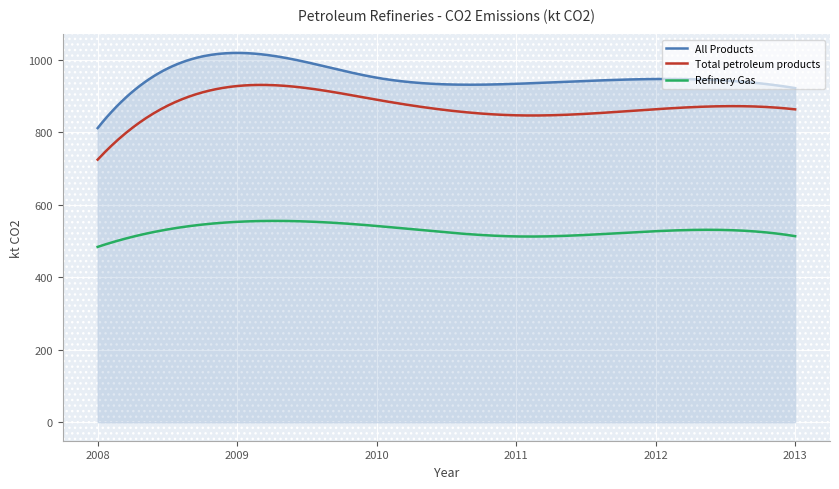

What is the highest value of the Refinery Gas series?

555.4